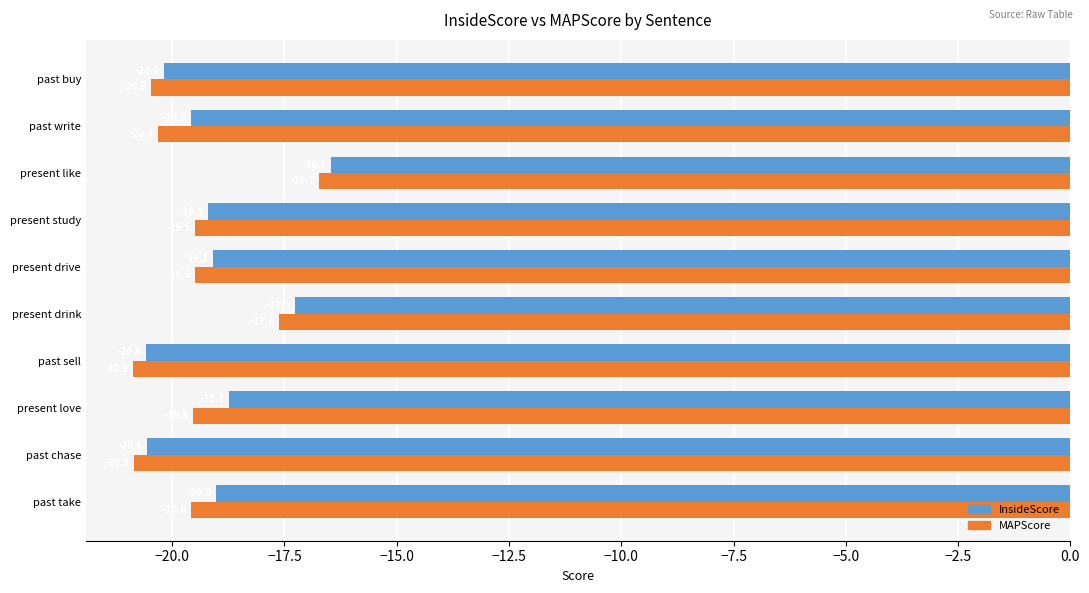

Which series has the largest range (max minus min)?

MAPScore